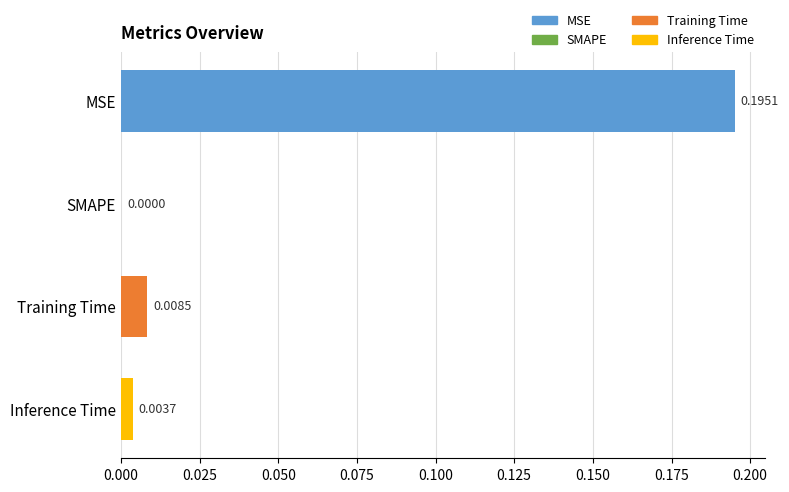

At which label is the value closest to 0?

SMAPE